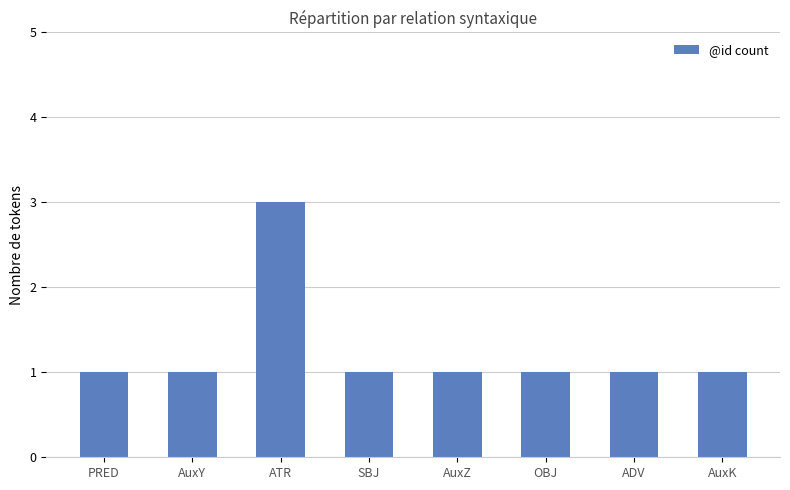

What is the ratio of the value at OBJ to the value at ADV?

1.0